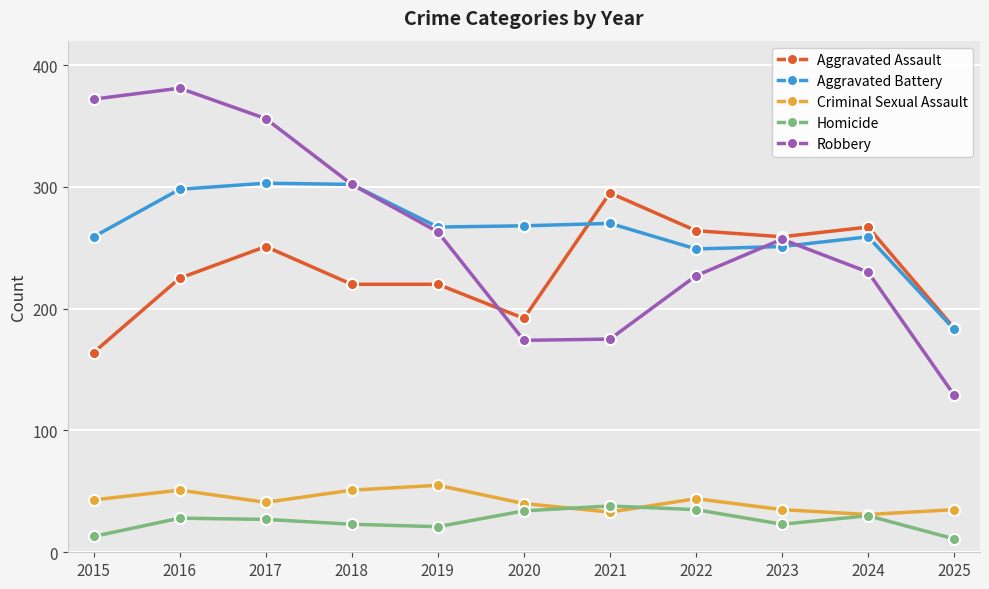

What is the minimum value for Aggravated Battery?

183